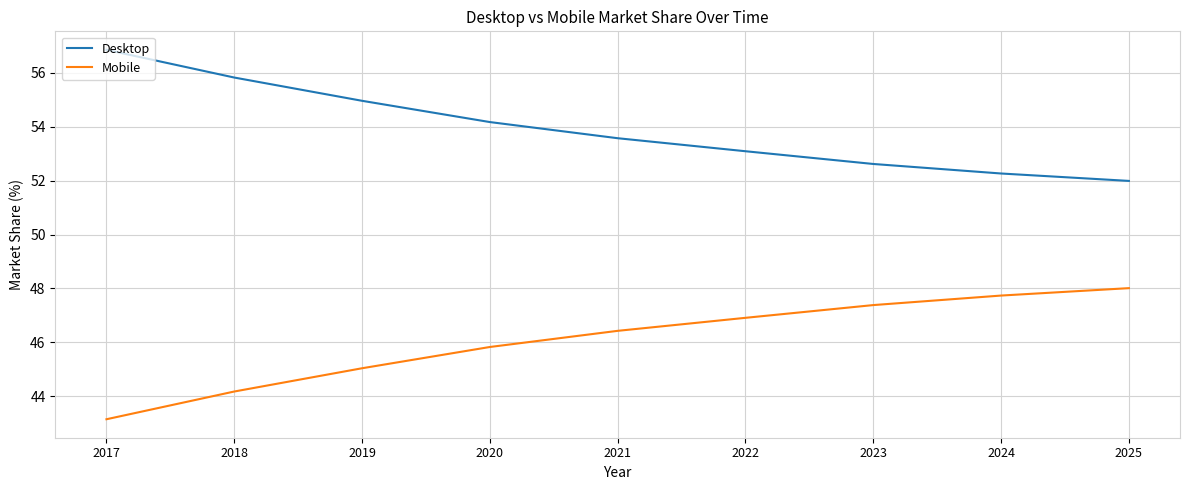

What is the total value across all series at 2018?

100.0